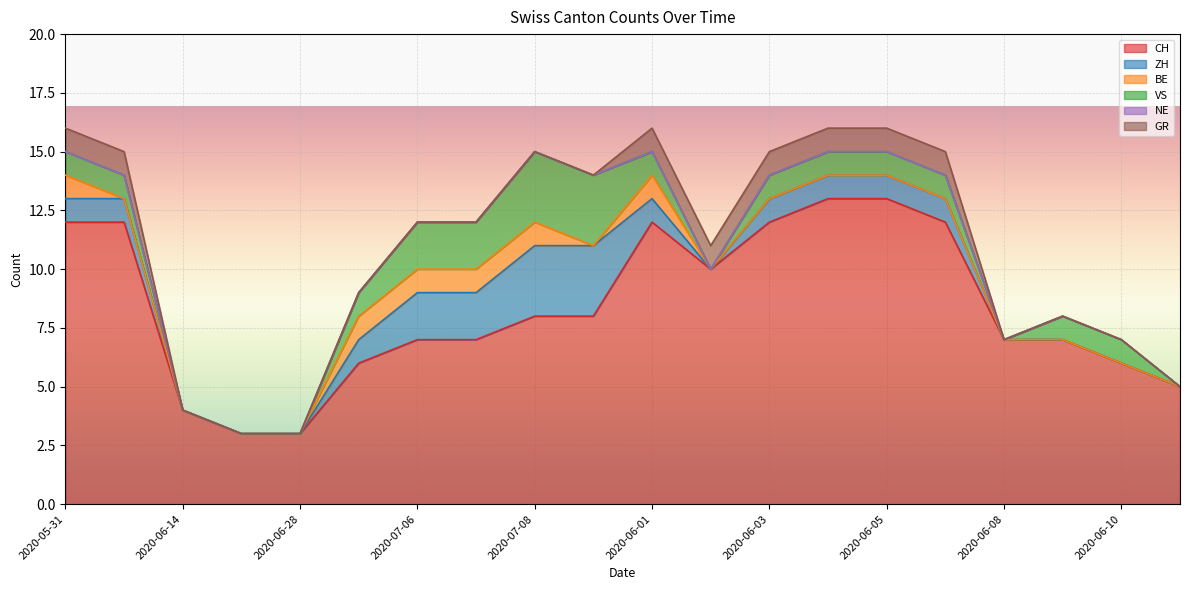

Rank the series at 2020-06-10 from highest to lowest value.

CH, VS, ZH, BE, NE, GR